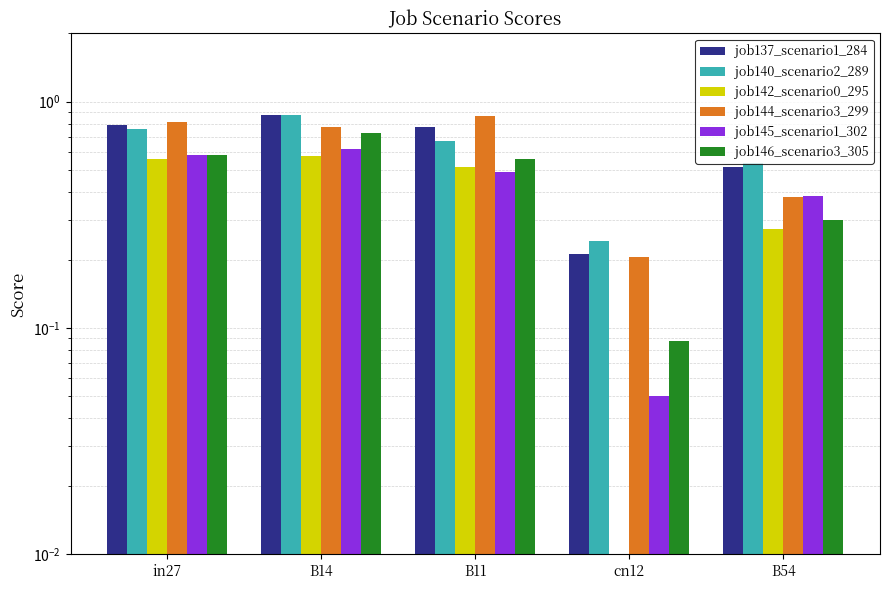

What is the value of the job145_scenario1_302 bar at the 2nd from the left?

0.6